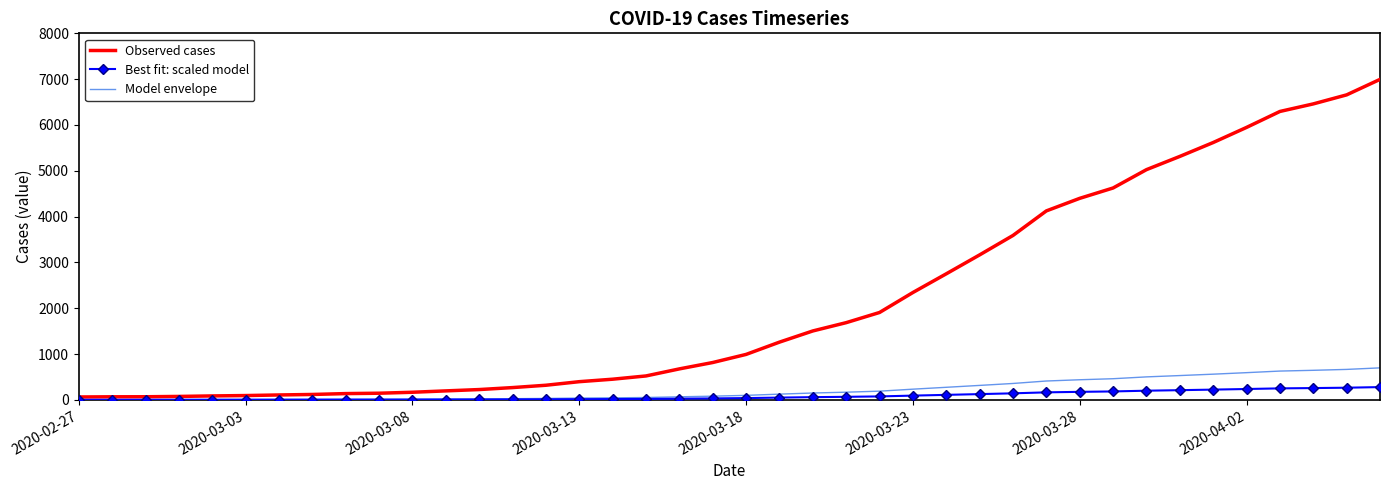

Which series has the largest total across all categories?

Observed cases